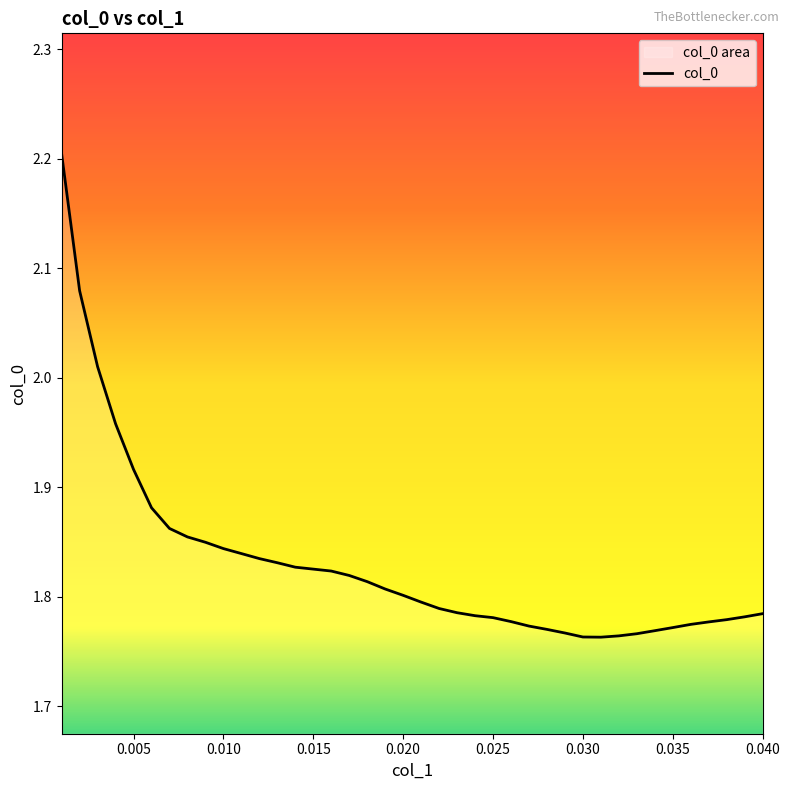

What is the maximum value shown in the chart?

2.2